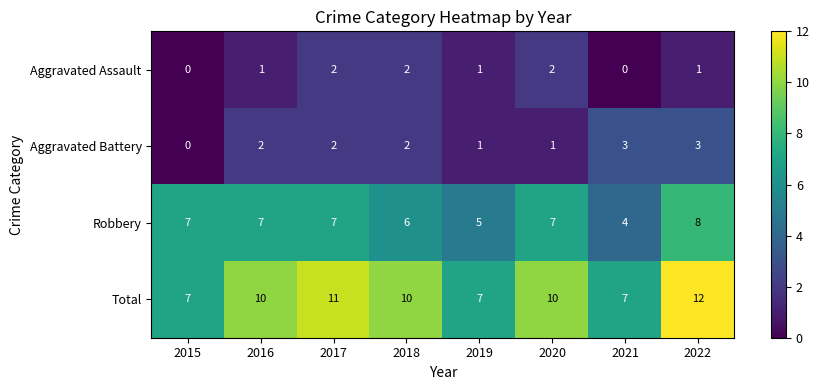

What is the sum of the Robbery values at 2019 and 2018?

11